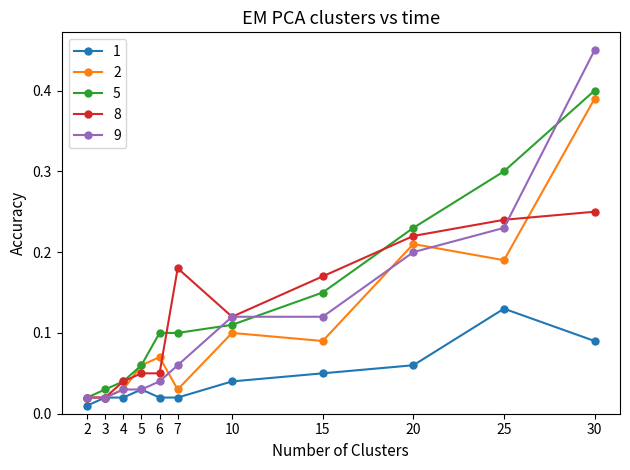

True or false: 9 has more than 2 points higher than both neighbors.

False